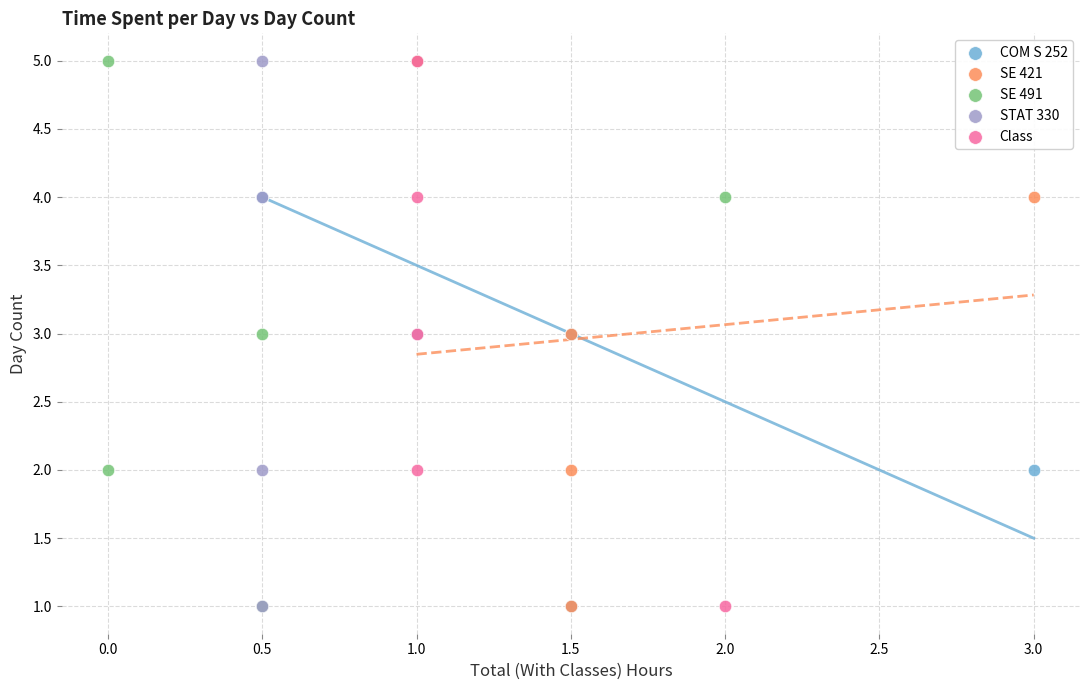

What are all the series names shown in the legend?

COM S 252, SE 421, SE 491, STAT 330, Class